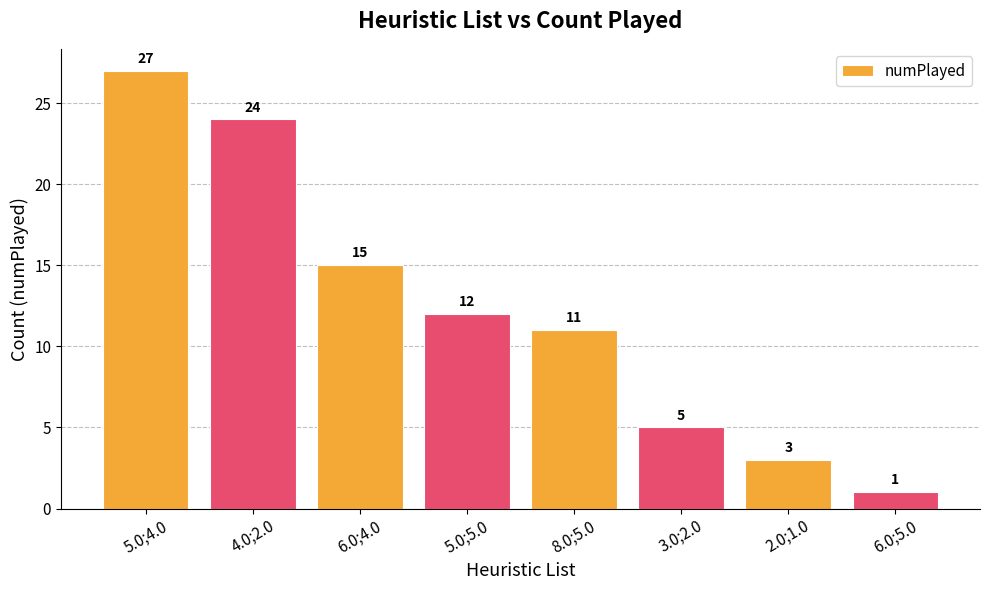

What is the sum of all values?

98